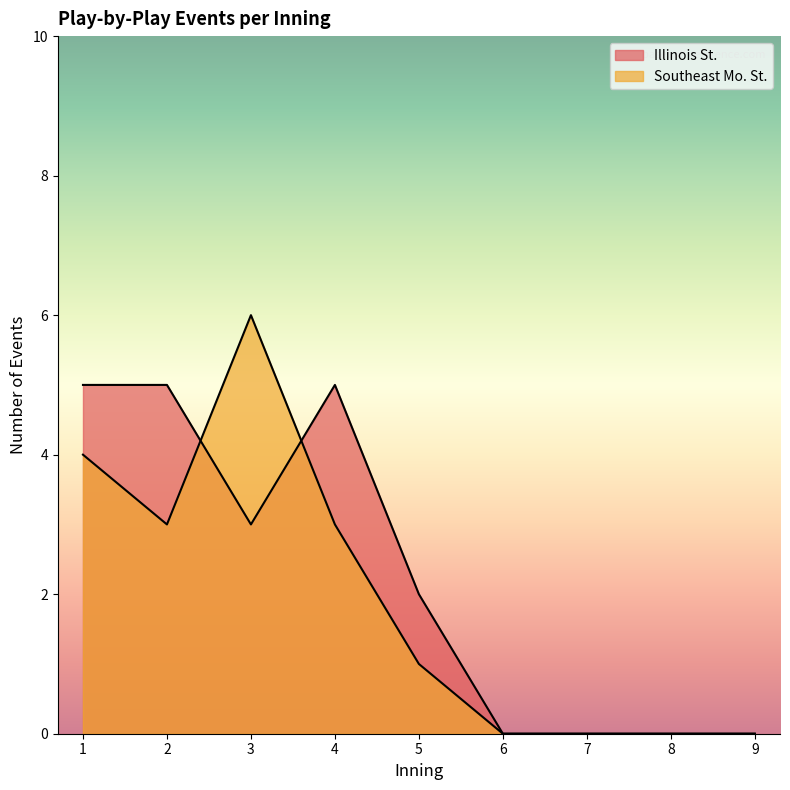

Count the number of data series in this chart.

2